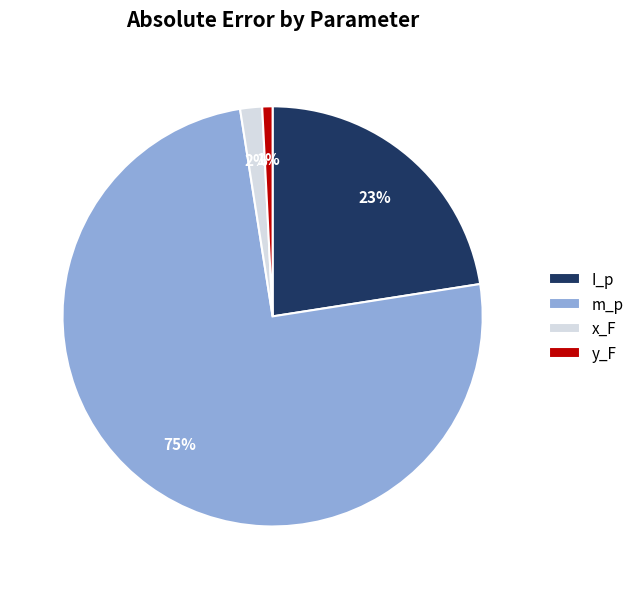

To the nearest percent, what is the average slice percentage?

25%